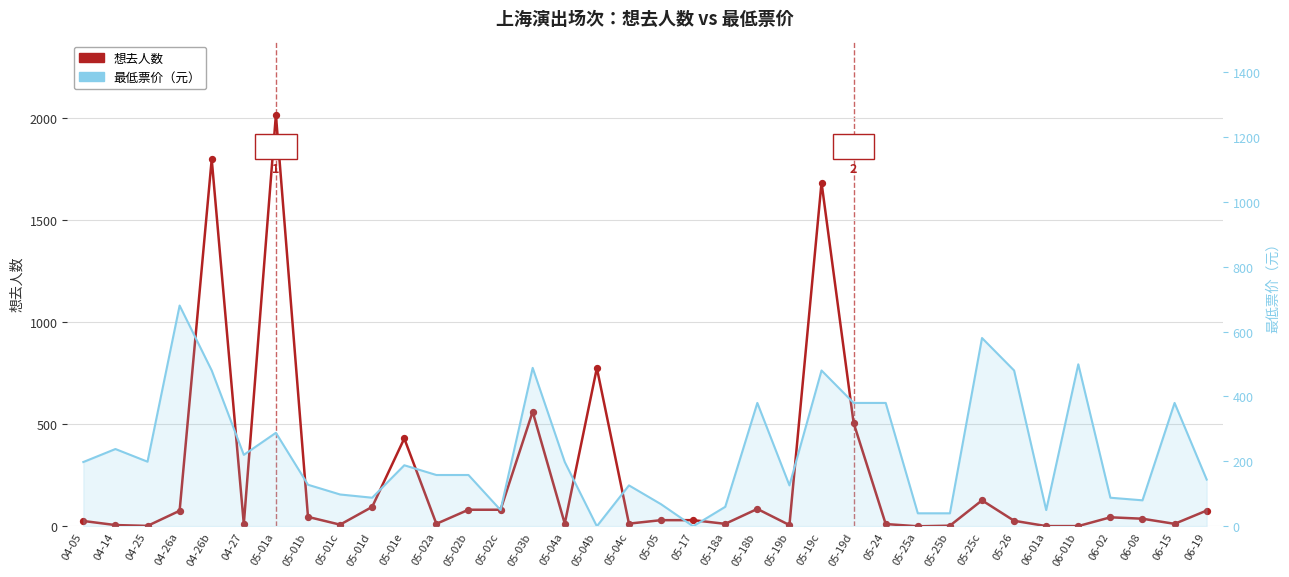

What is the total value across all series at 05-18a?

72